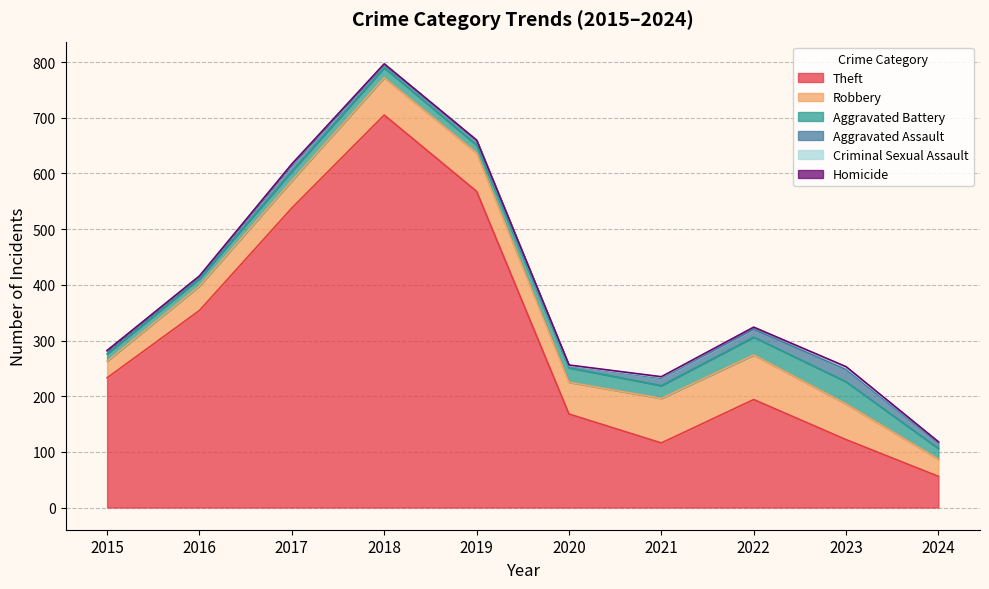

Reading left to right, extract all data points from this chart.

Theft: 233	354	538	705	568	168	116	194	122	56
Robbery: 30	44	49	67	69	57	80	80	64	31
Aggravated Battery: 13	13	17	18	14	26	23	32	40	19
Aggravated Assault: 6	3	12	5	8	4	13	14	22	10
Criminal Sexual Assault: 0	2	1	2	1	0	2	4	3	2
Homicide: 0	0	0	0	0	1	1	0	2	0